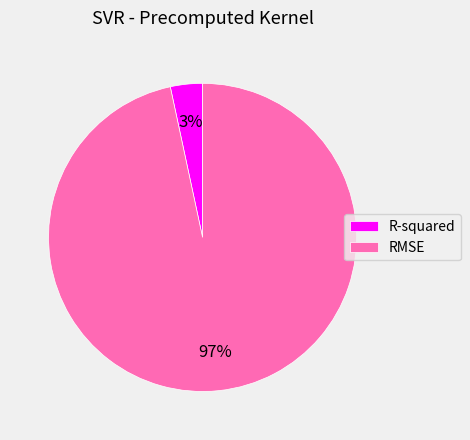

Between R-squared and RMSE, which is larger?

RMSE